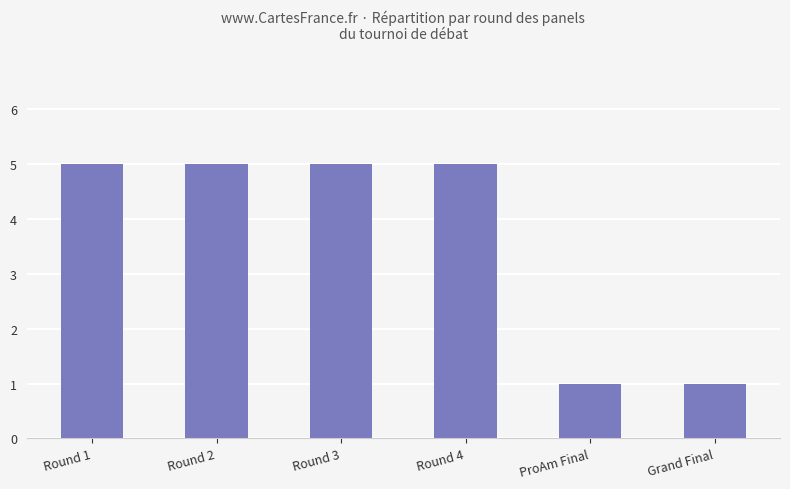

How many bars are there in total?

6